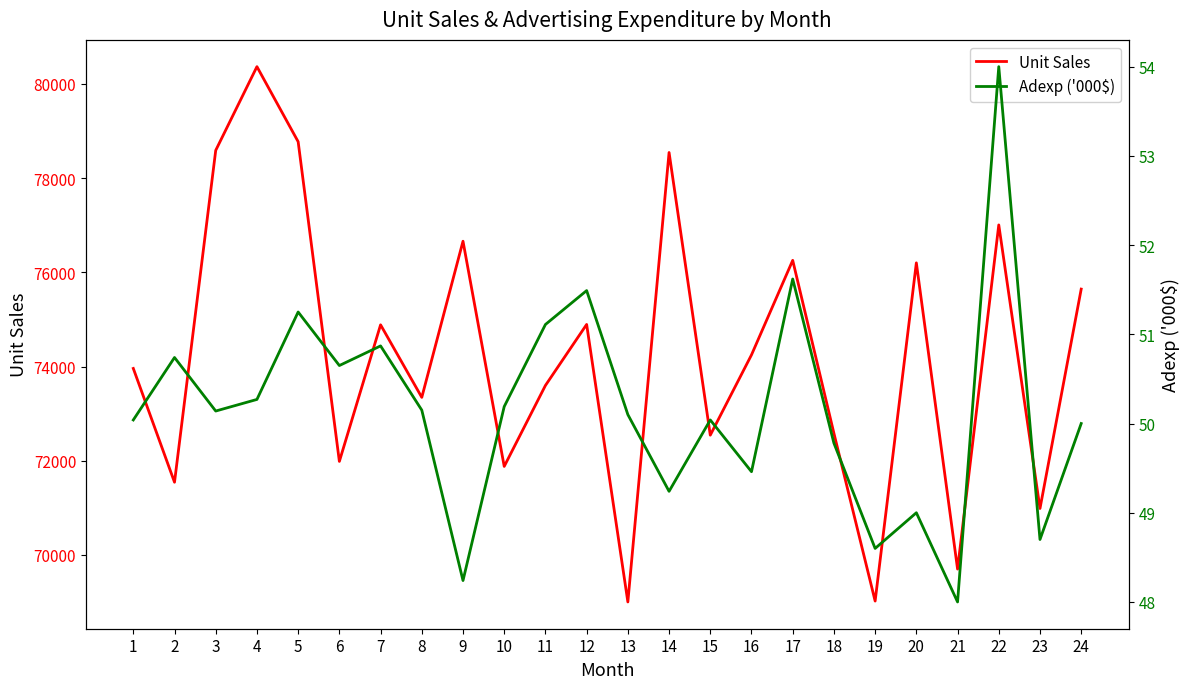

Reading right to left, what are all the values shown in this chart?

Unit Sales: 75643.0	70987.0	77005.0	69701.0	76200.0	69022.0	72582.0	76253.0	74247.0	72543.0	78542.0	69003.0	74893.0	73598.0	71880.0	76659.0	73345.0	74885.0	71986.0	78771.0	80364.0	78587.0	71544.0	73959.0
Adexp ('000$): 50.0	48.7	54.0	48.0	49.0	48.6	49.8	51.6	49.5	50.0	49.2	50.1	51.5	51.1	50.2	48.2	50.1	50.9	50.6	51.2	50.3	50.1	50.7	50.0